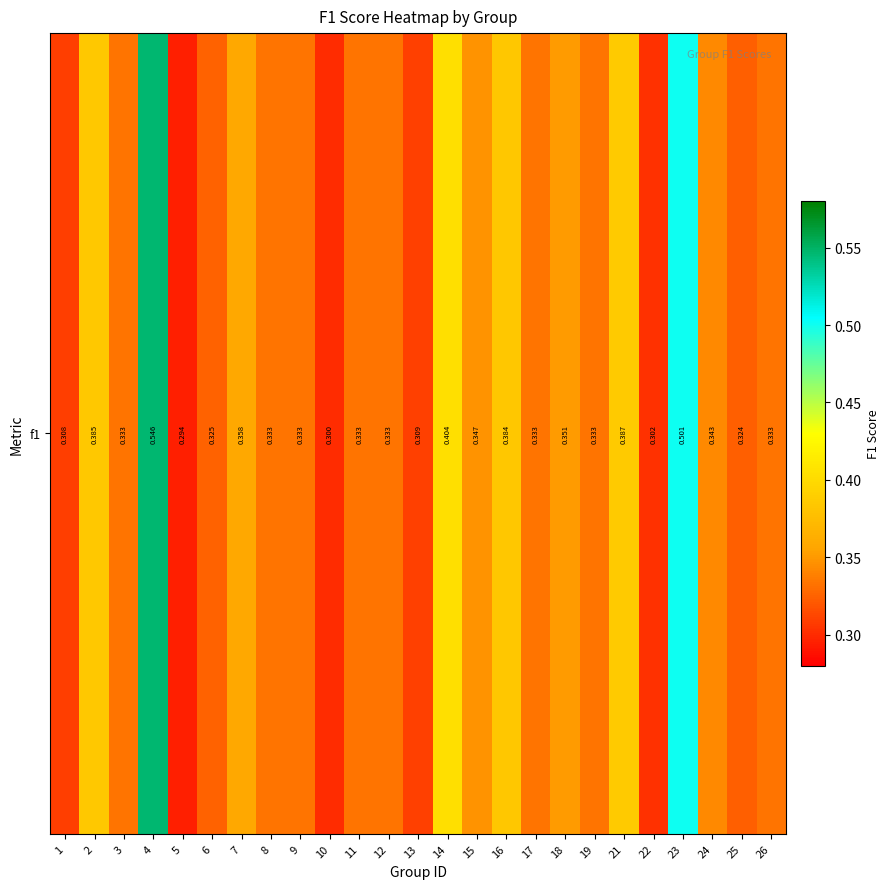

What is the minimum value shown in the chart?

0.3